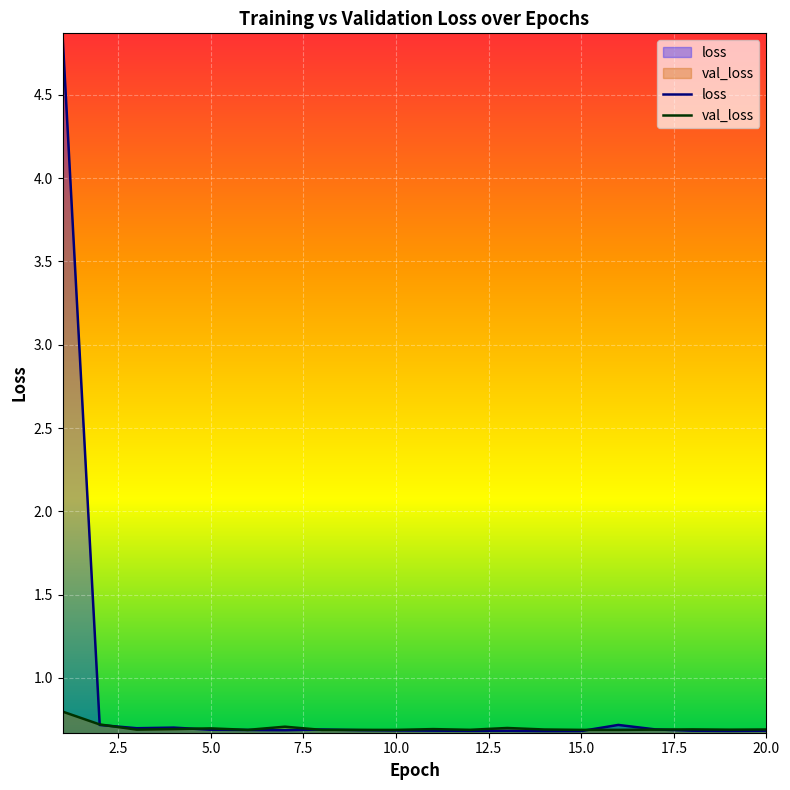

What is the difference between the maximum and second lowest values in the val_loss series?

0.1